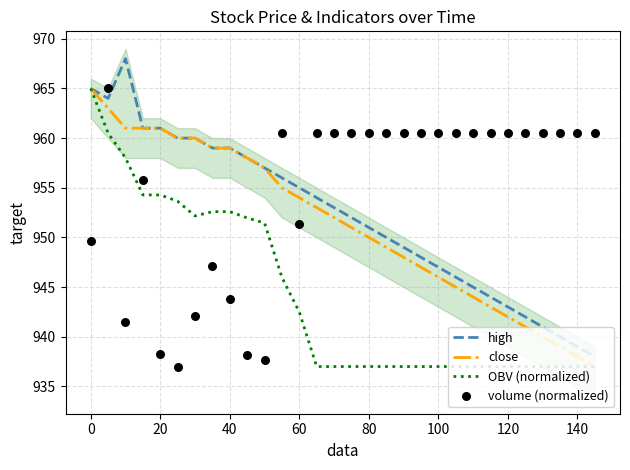

Which series has the widest spread of Y values?

high